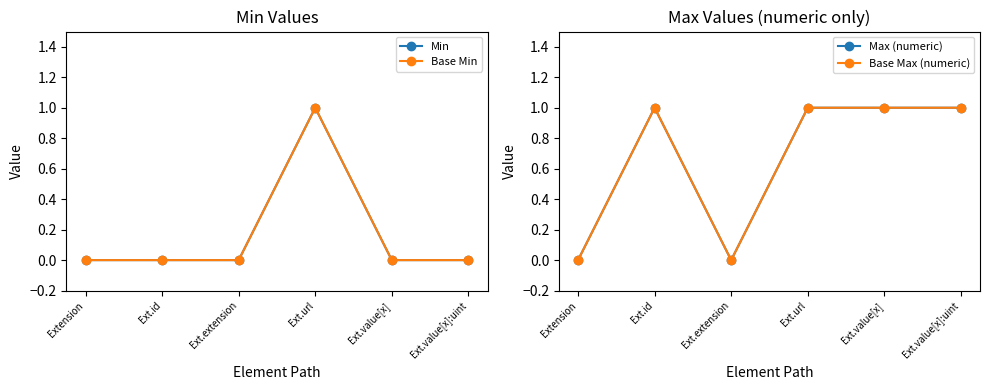

Reading right to left, what are all the values shown in this chart?

Min: 0	0	1	0	0	0
Base Min: 0	0	1	0	0	0
Max (numeric): 1	1	1	0	1	0
Base Max (numeric): 1	1	1	0	1	0